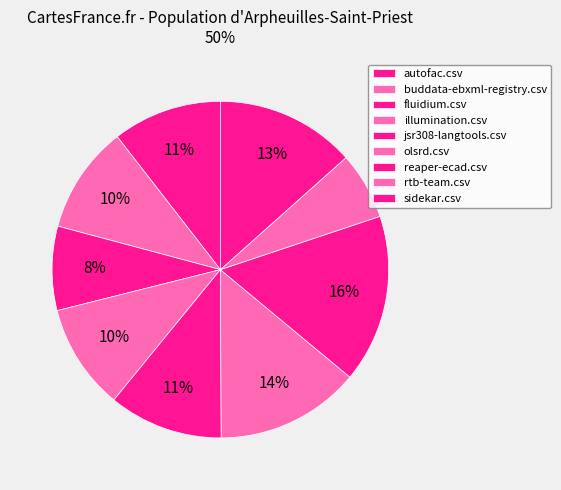

To the nearest percent, what portion does reaper-ecad.csv represent?

16%